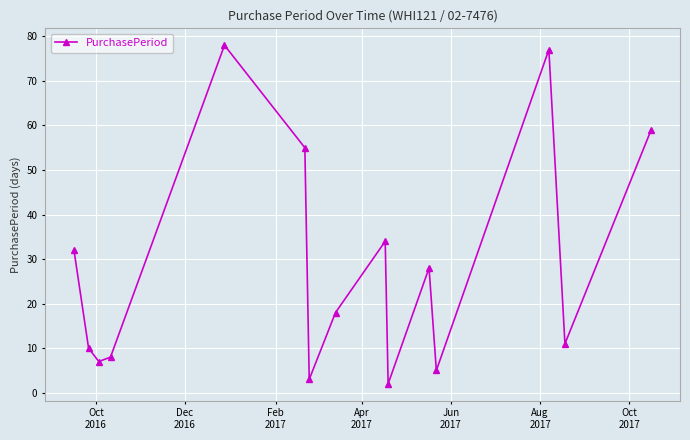

Reading left to right, list all the values displayed in this chart.

32	10	7	8	78	55	3	18	34	2	28	5	77	11	59